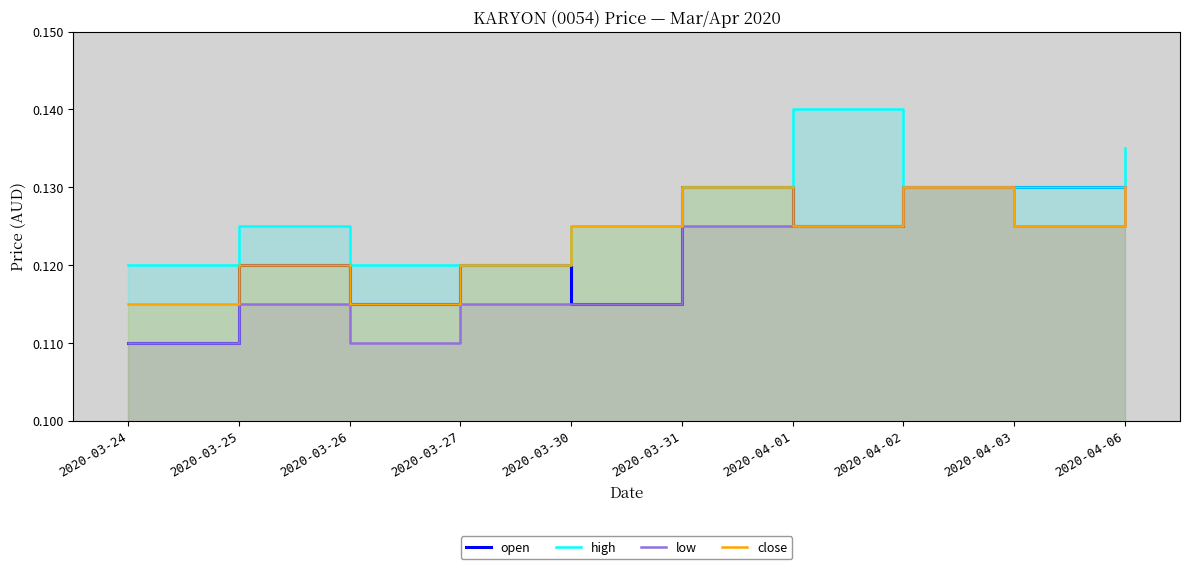

What are all the series names shown in the legend?

open, high, low, close